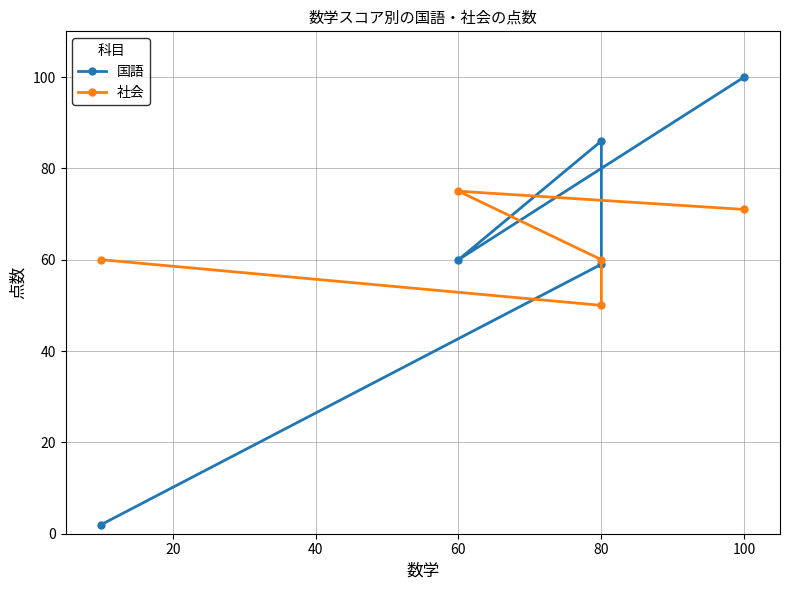

Does the chart have visible grid lines?

Yes